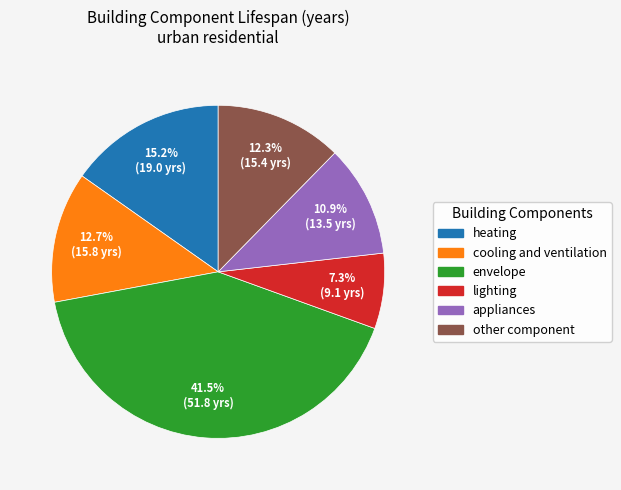

Between other component and appliances, which is larger?

other component